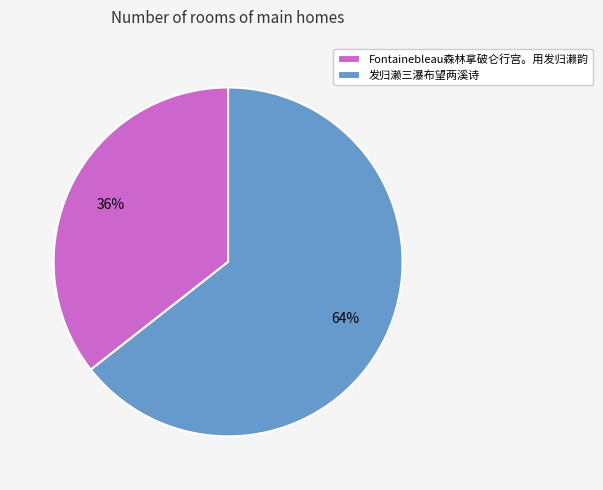

Is the sum of 发归濑三瀑布望两溪诗 and Fontainebleau森林拿破仑行宫。用发归濑韵 greater than half?

Yes